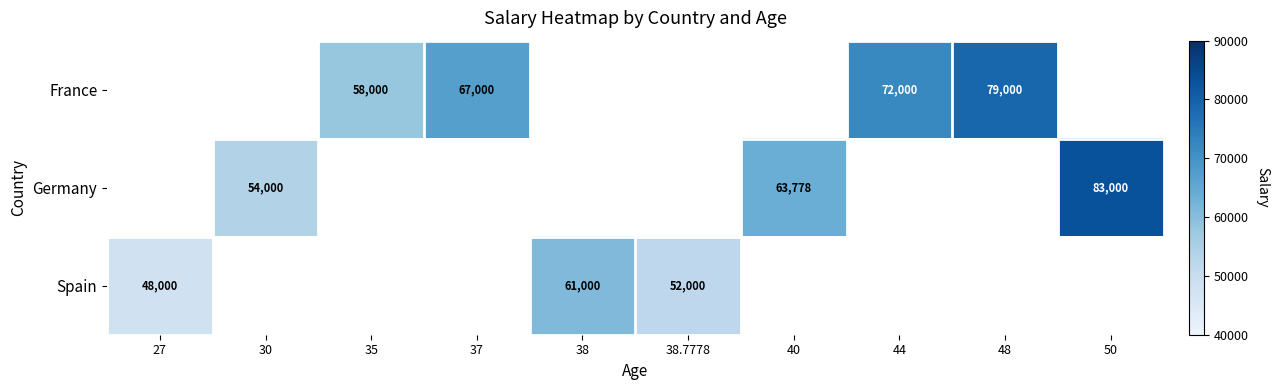

True or false: Spain has a value of 28090 at 27.

False